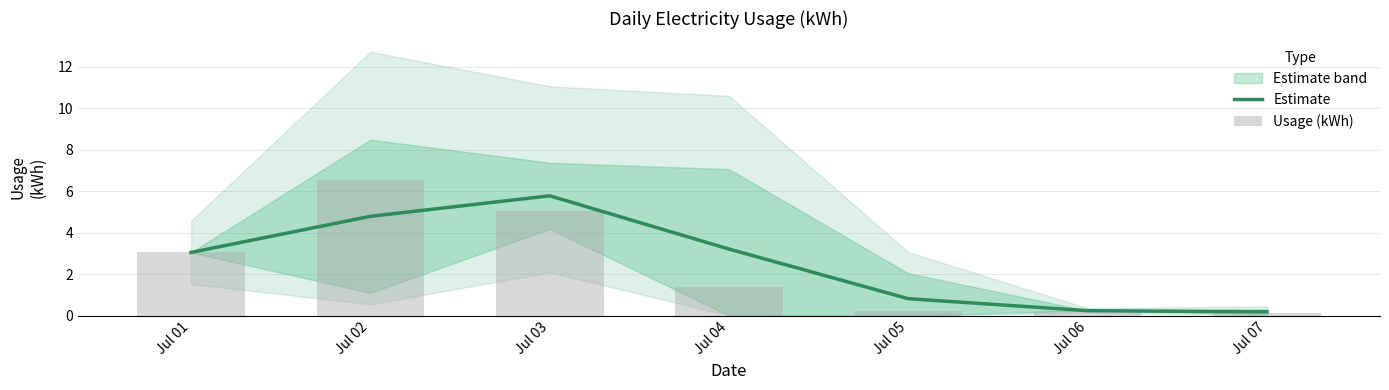

Which category has the lowest value in the Usage (kWh) series?

Jul 07